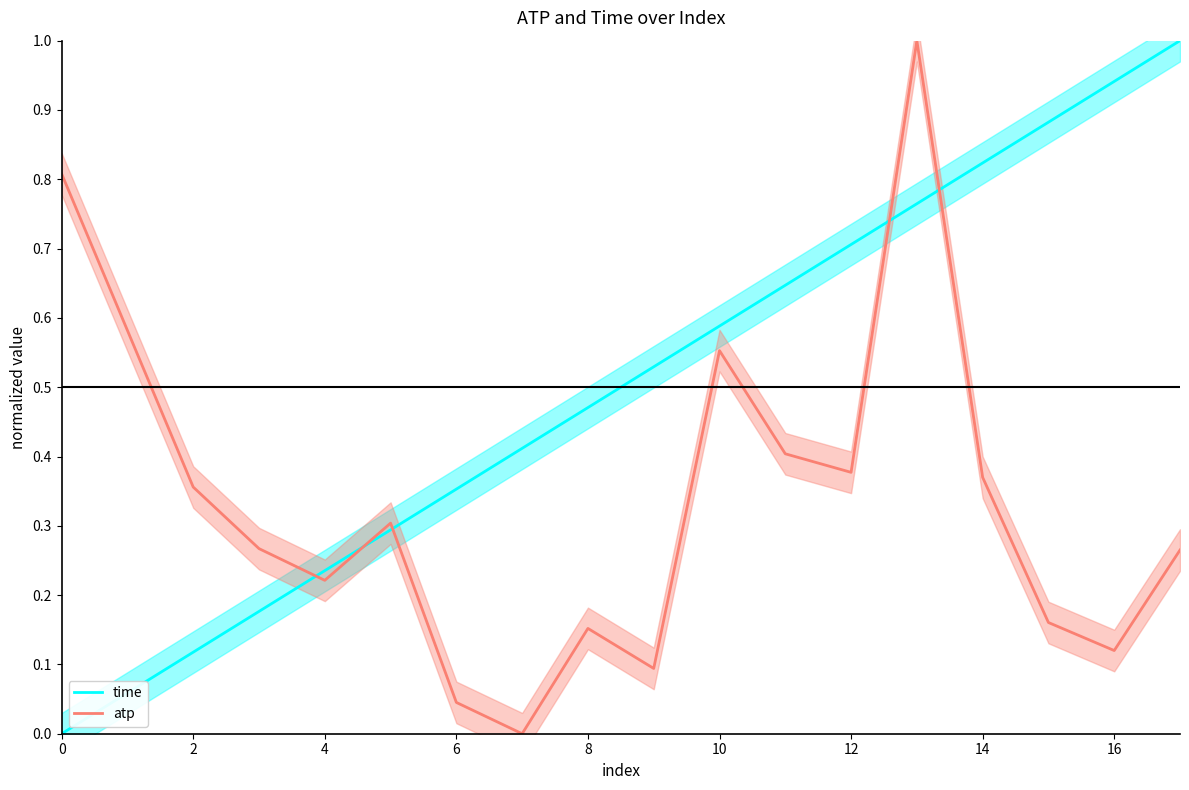

Rank the series by their average value, from lowest to highest.

atp, time